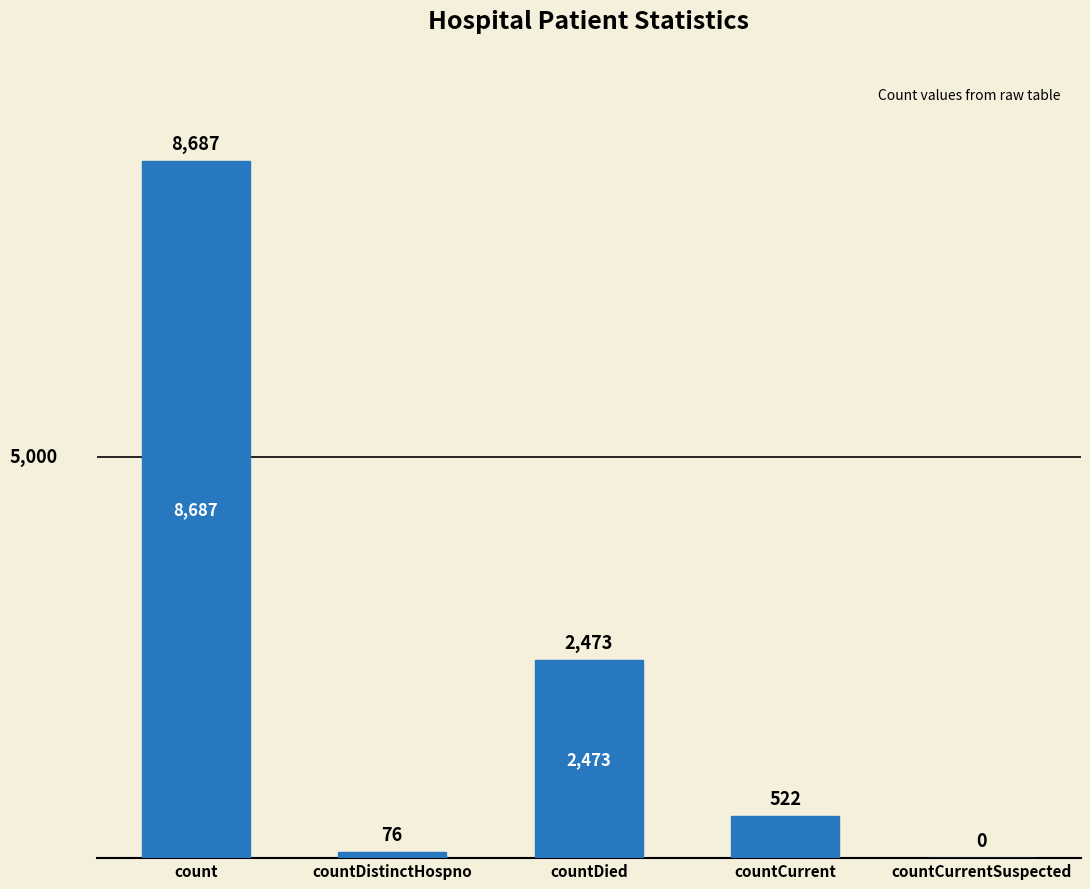

How many positive values are there?

4